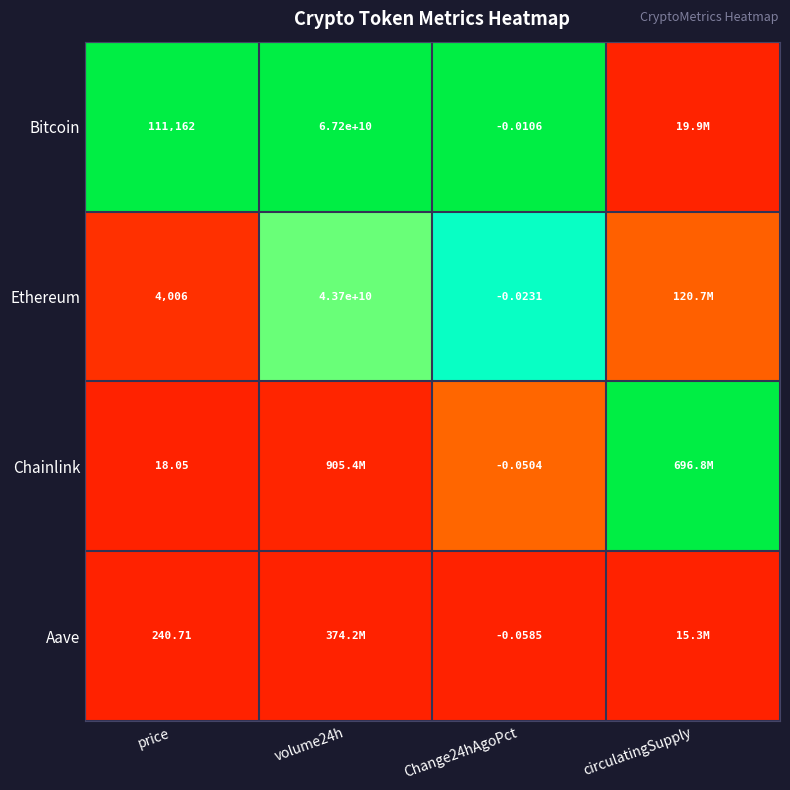

Is the value of Bitcoin at volume24h greater than the value of Ethereum at volume24h?

Yes